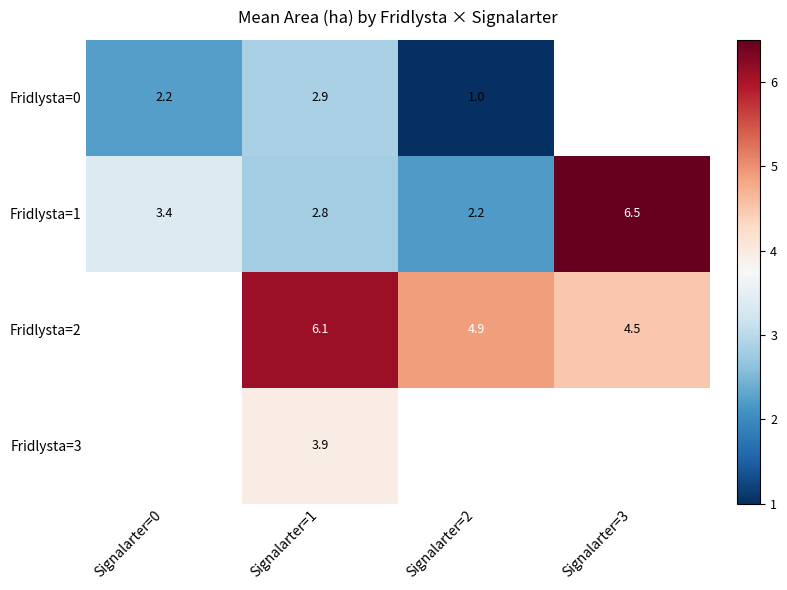

Is the value of Fridlysta=0 at Signalarter=0 greater than the value of Fridlysta=1 at Signalarter=3?

No